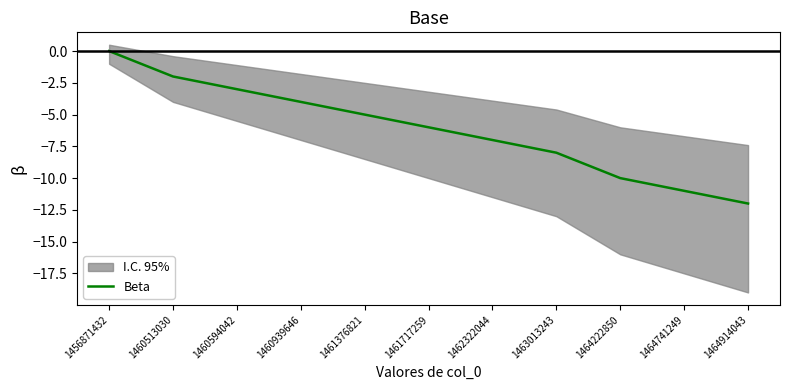

What is the average value?

-6